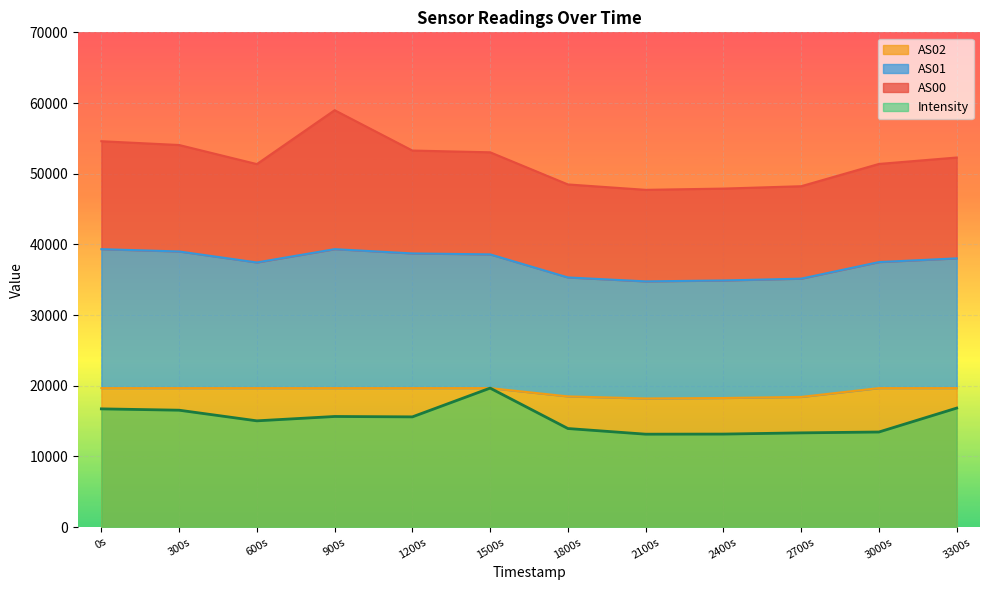

What is the lowest value of the AS02 series?

18195.6